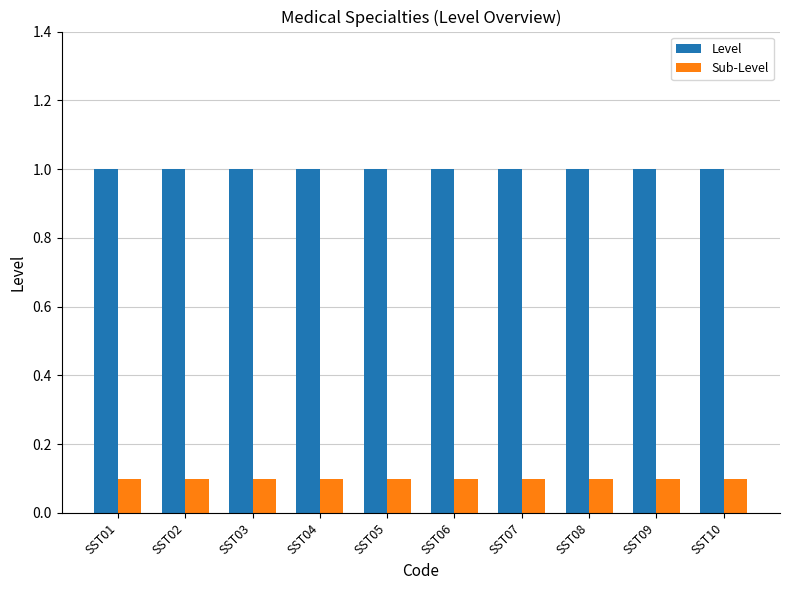

Reading left to right, list all the values displayed in this chart.

Level: 1.0	1.0	1.0	1.0	1.0	1.0	1.0	1.0	1.0	1.0
Sub-Level: 0.1	0.1	0.1	0.1	0.1	0.1	0.1	0.1	0.1	0.1